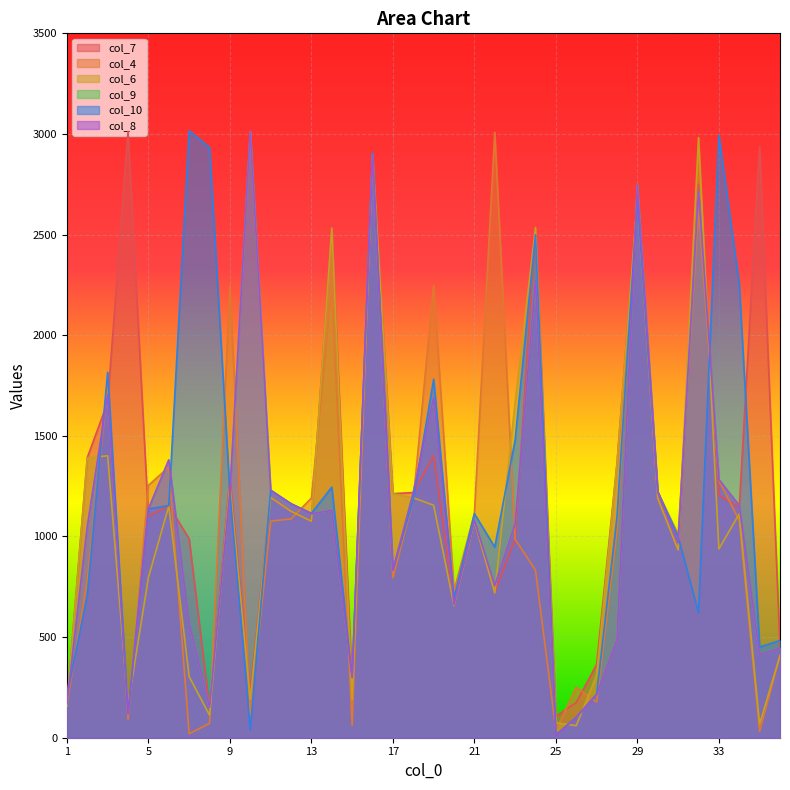

Which series has the largest range (max minus min)?

col_9